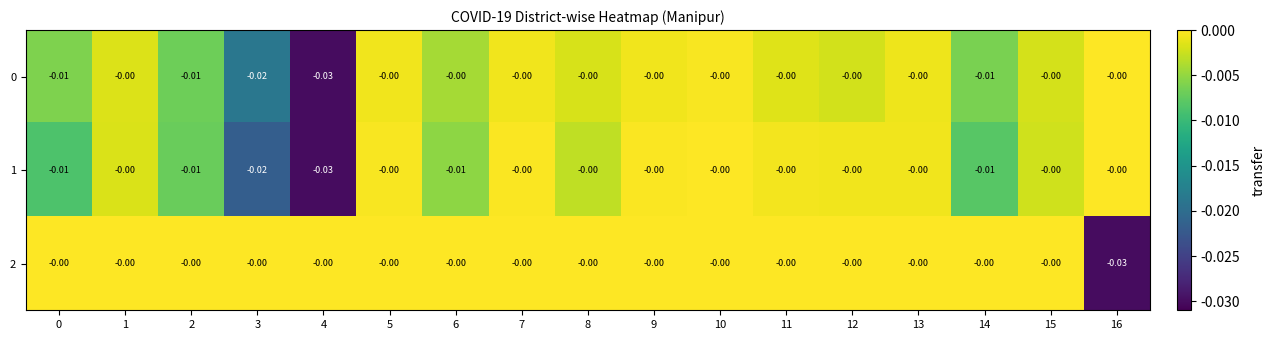

Is the value of 2 at 7 greater than the value of 0 at 0?

Yes